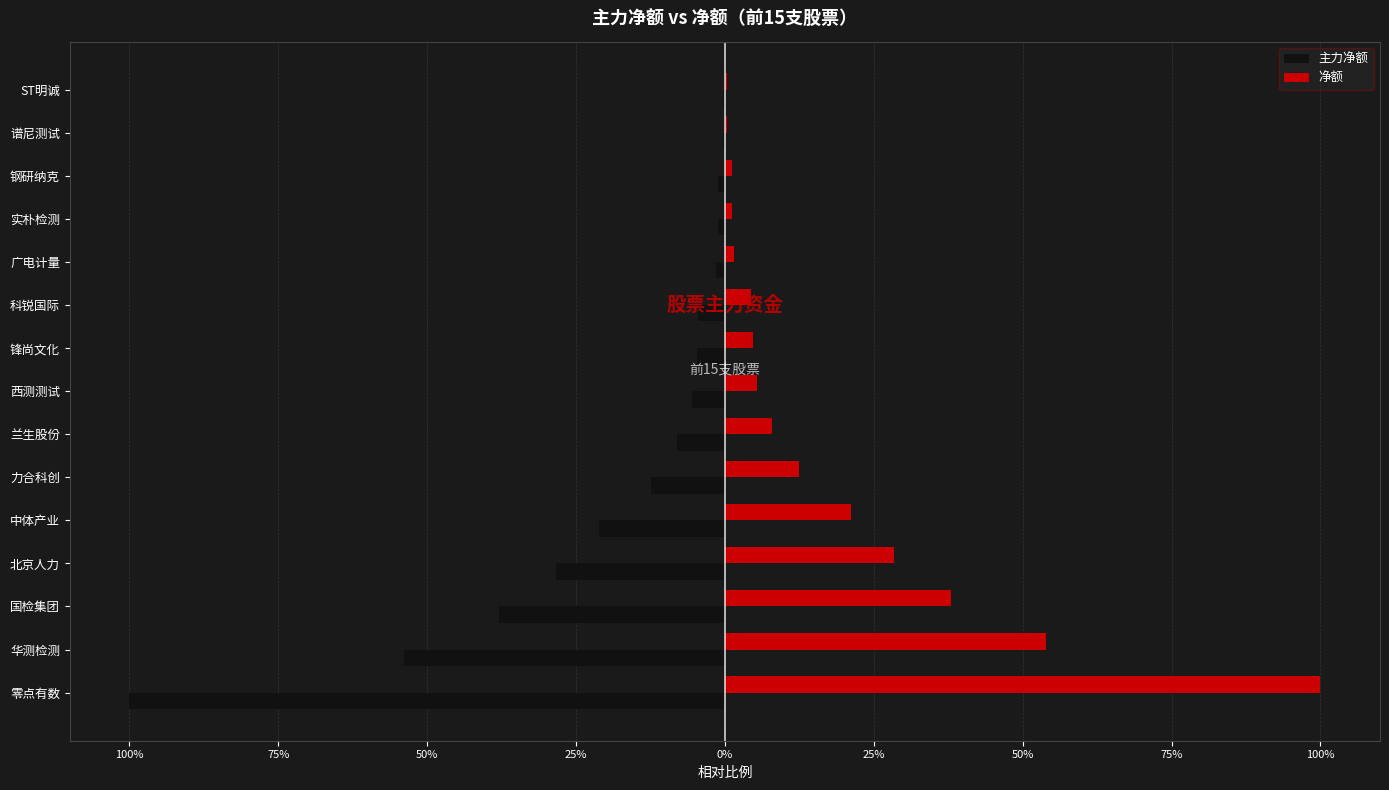

What are all the series names shown in the legend?

主力净额, 净额